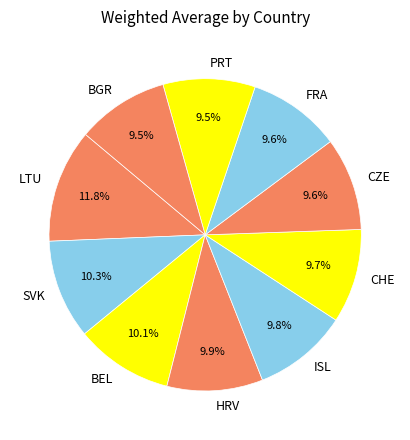

Count the number of slices in the pie.

10